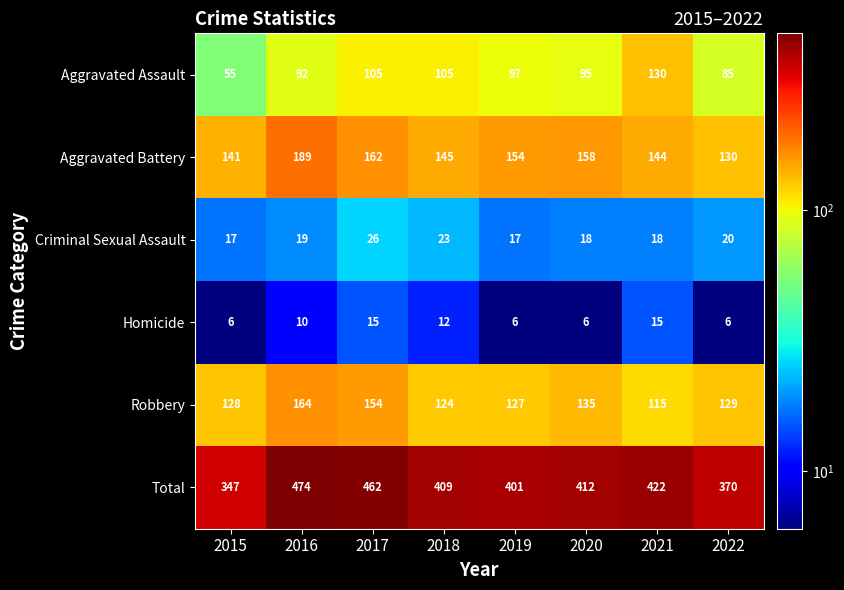

How many series are shown in this chart?

6